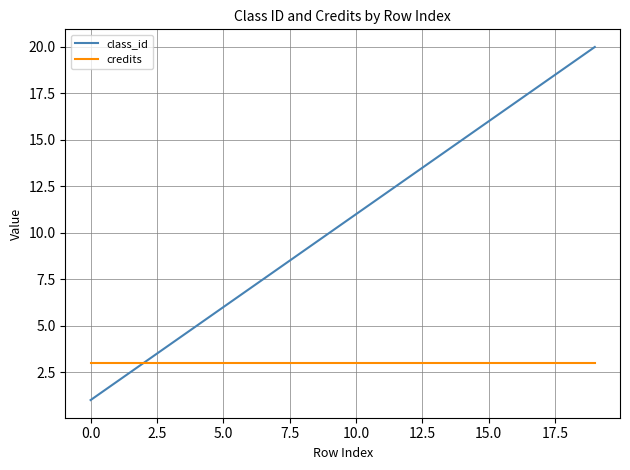

List the series in order of their overall mean, lowest first.

credits, class_id